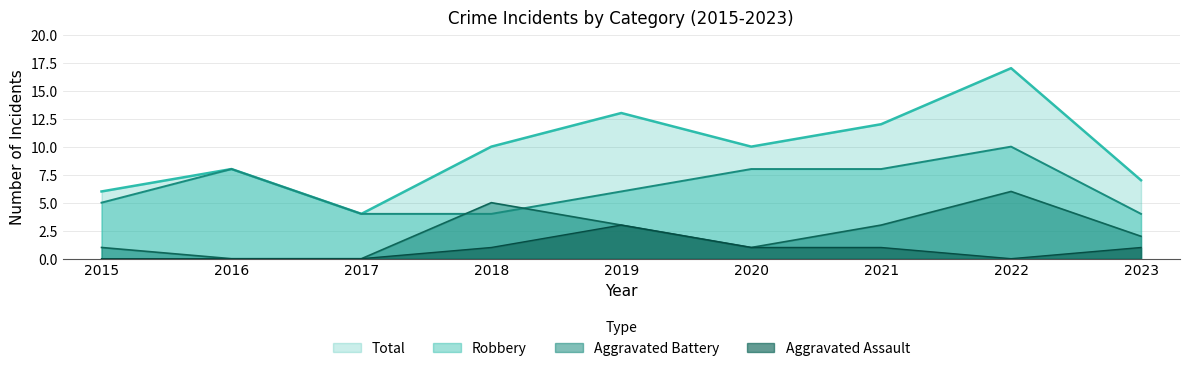

True or false: Aggravated Battery and Total intersect in this chart.

False